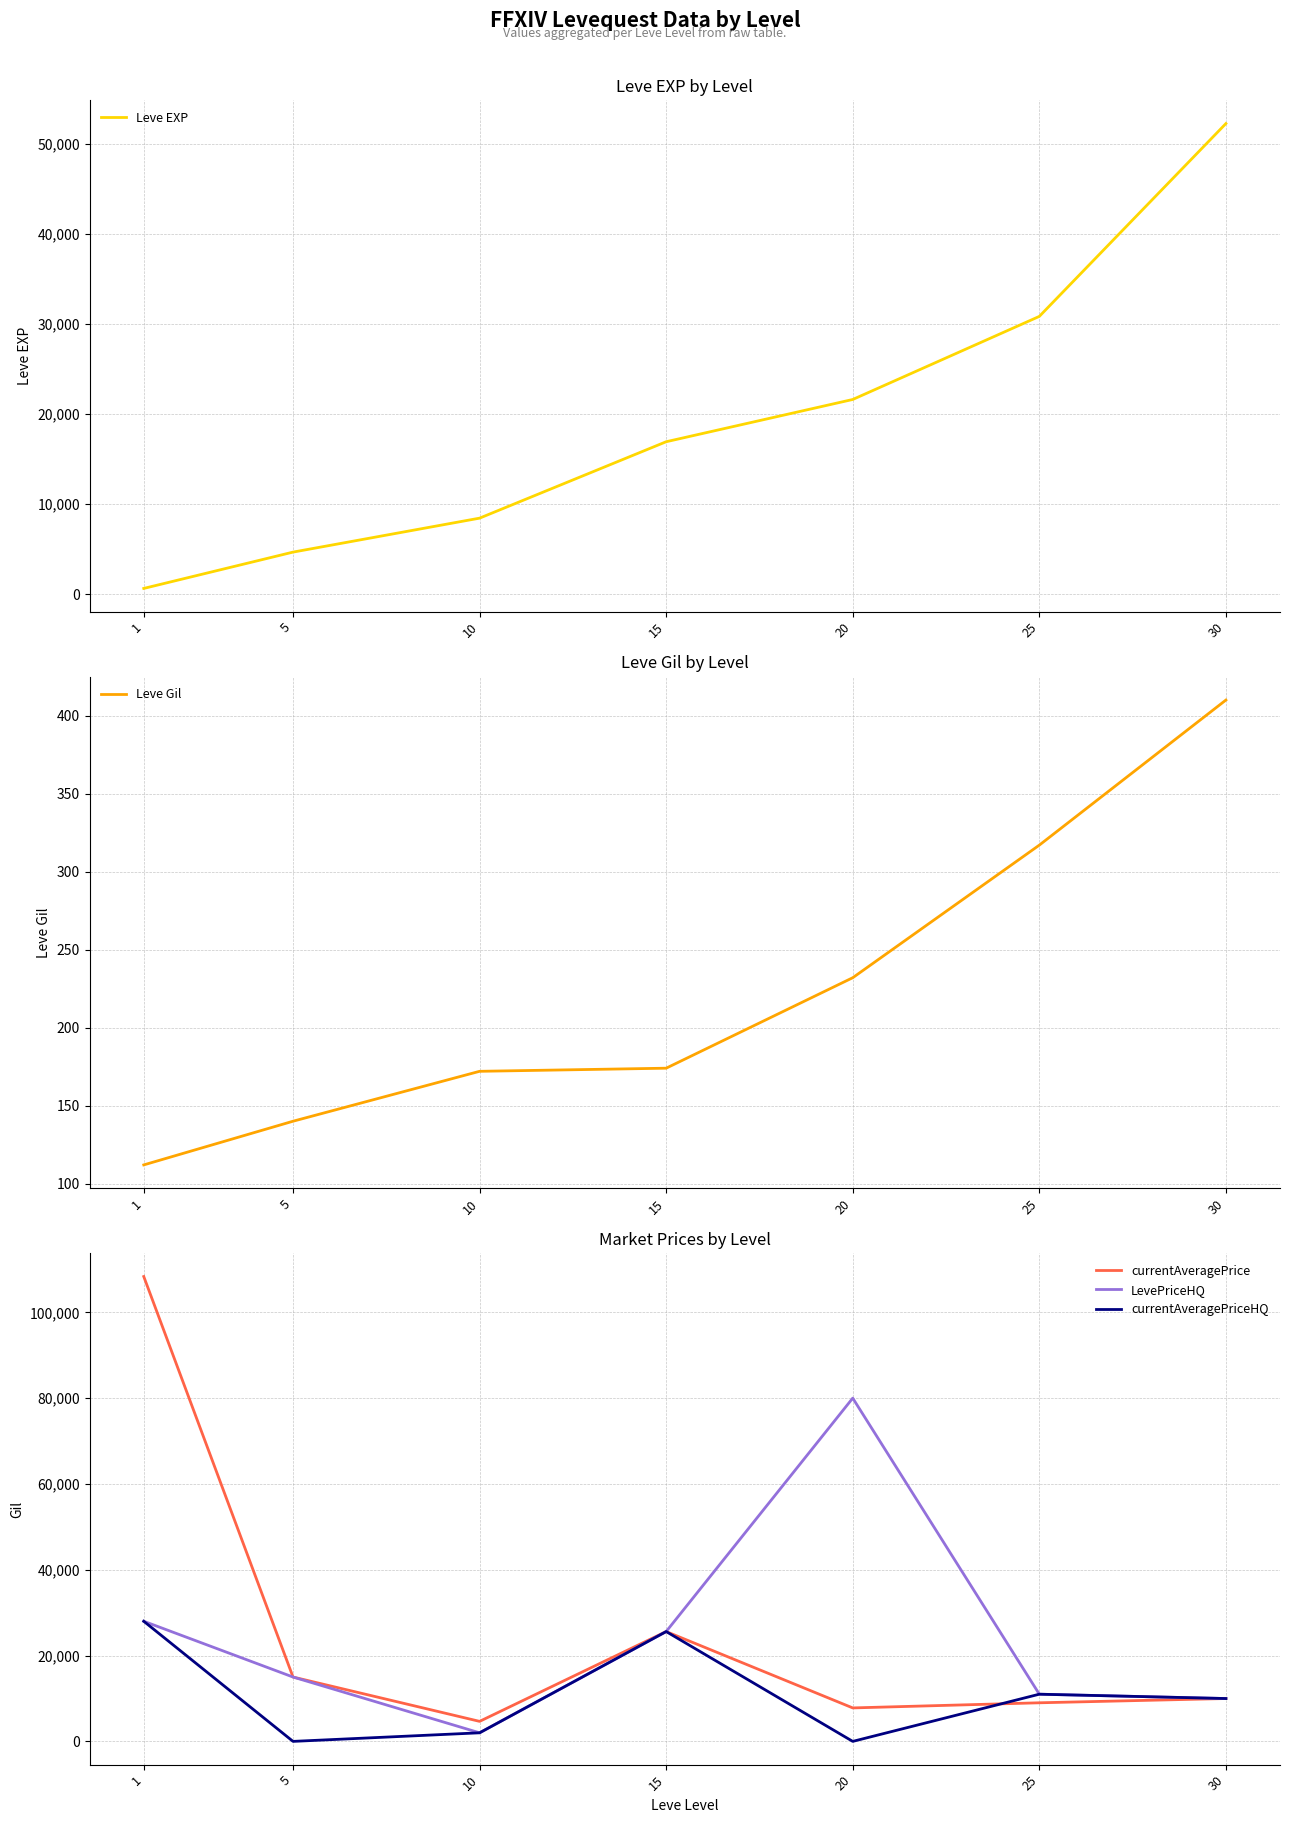

Reading right to left, list all the values displayed in this chart.

Leve EXP: 30=52220.0	25=30820.0	20=21600.0	15=16910.0	10=8430.0	5=4660.0	1=630.0
Leve Gil: 30=410.0	25=317.0	20=232.0	15=174.0	10=172.0	5=140.0	1=112.0
currentAveragePrice: 30=9990.0	25=8996.7	20=7800.0	15=25600.0	10=4666.3	5=15000.0	1=108352.9
LevePriceHQ: 30=9990.0	25=11000.0	20=80010.0	15=25600.0	10=2000.0	5=15000.0	1=28000.0
currentAveragePriceHQ: 30=9990.0	25=11000.0	20=0.0	15=25600.0	10=2000.0	5=0.0	1=28000.0